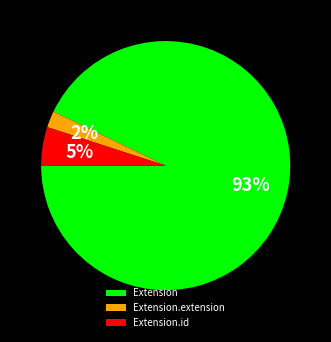

How many segments does this pie chart have?

3